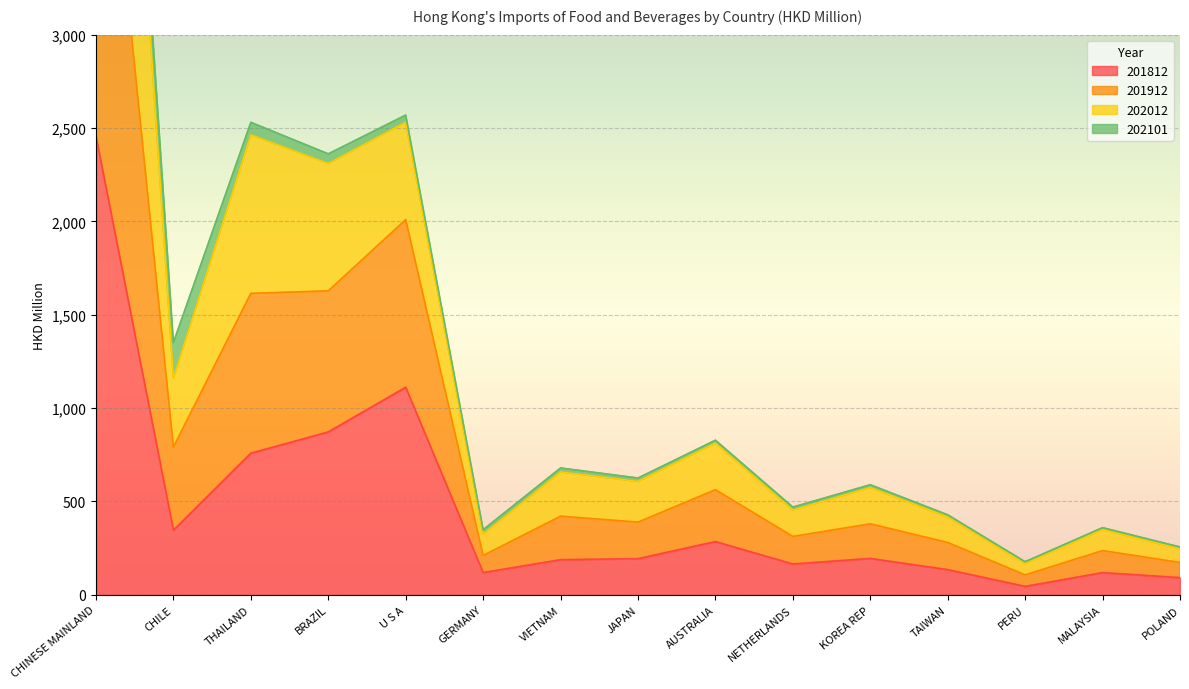

At which label does 201812 reach its peak?

CHINESE MAINLAND